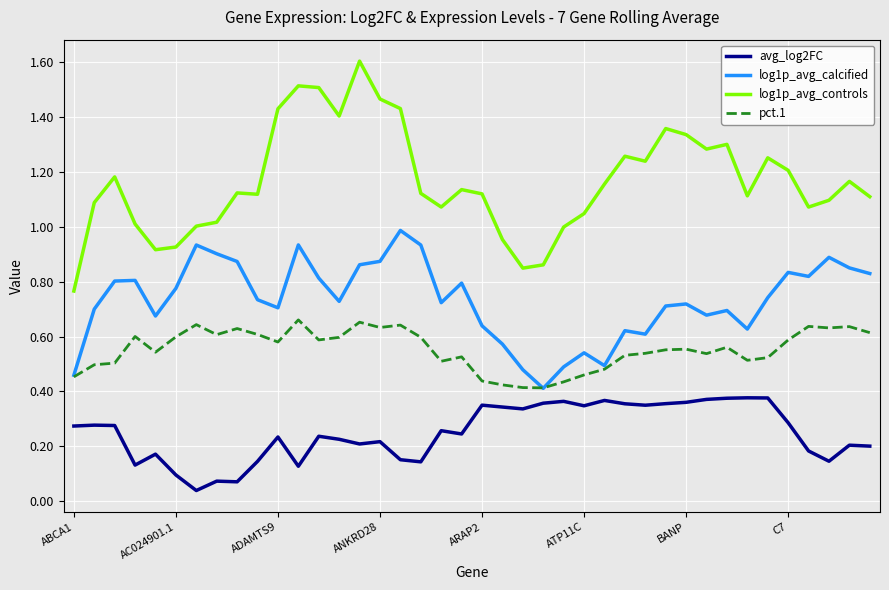

Which series has the largest total across all categories?

log1p_avg_controls